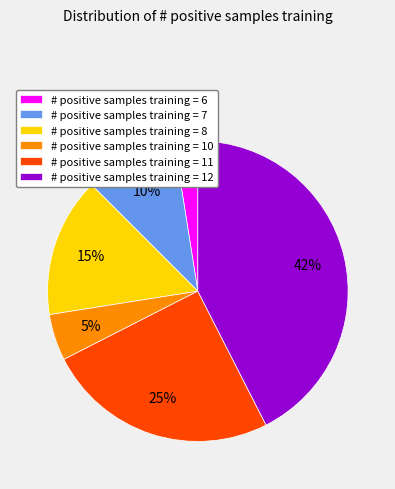

Which slice is the largest?

# positive samples training = 12